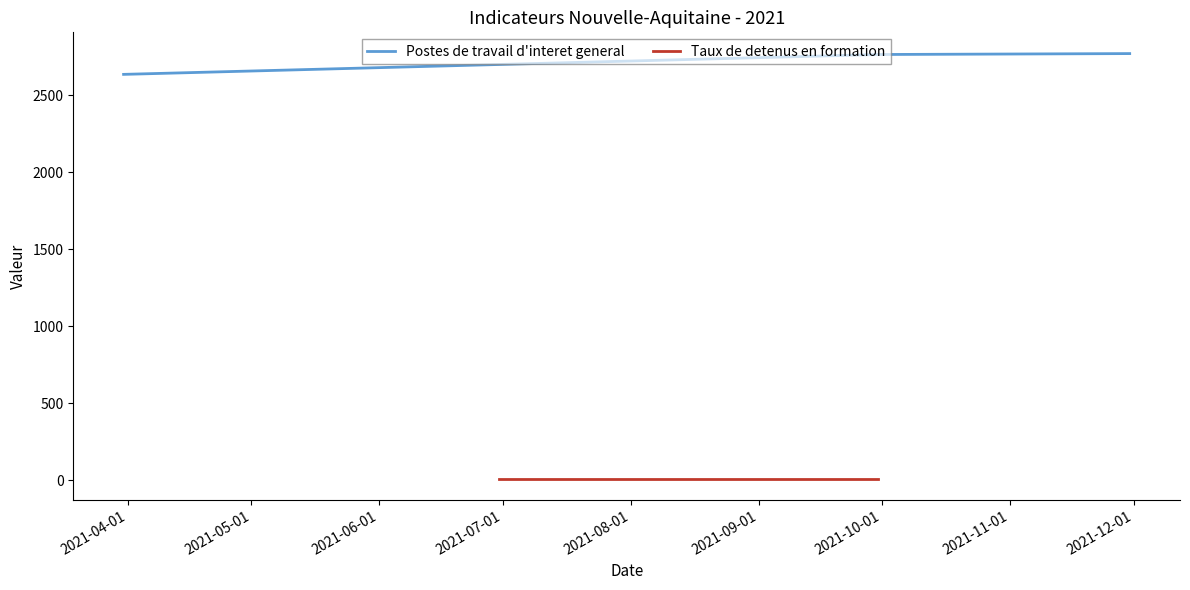

What is the greatest value displayed?

2770